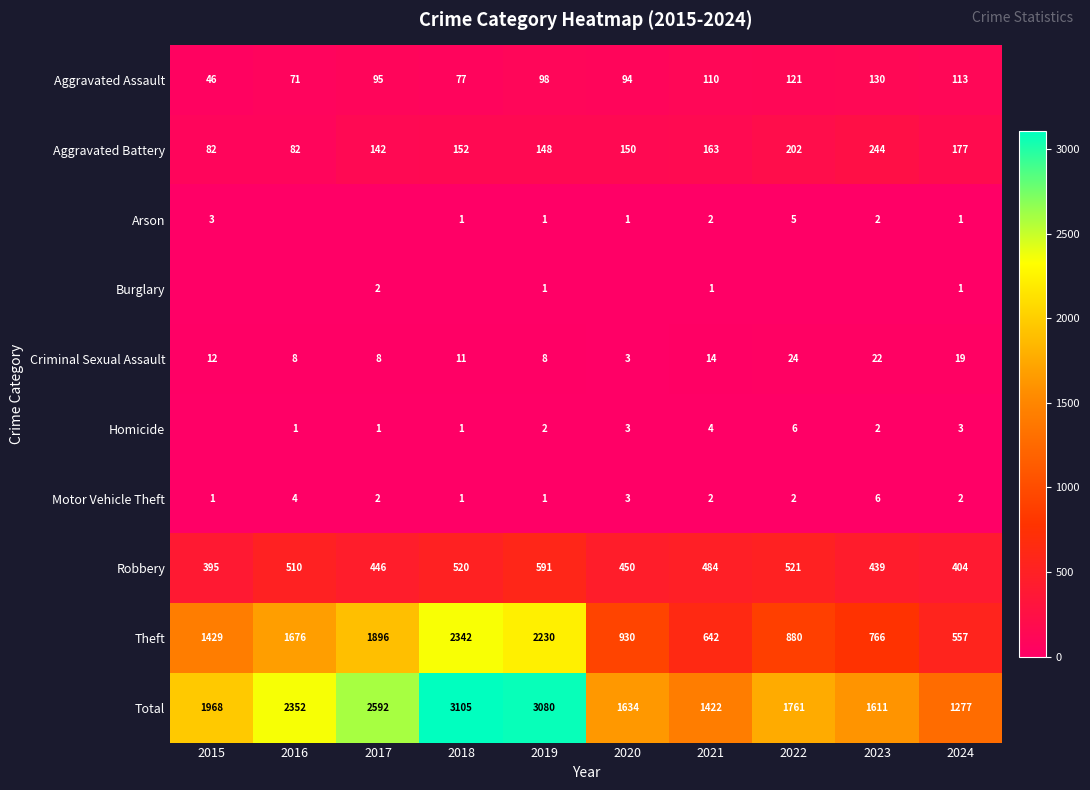

True or false: Total has a value of 2652 at 2020.

False